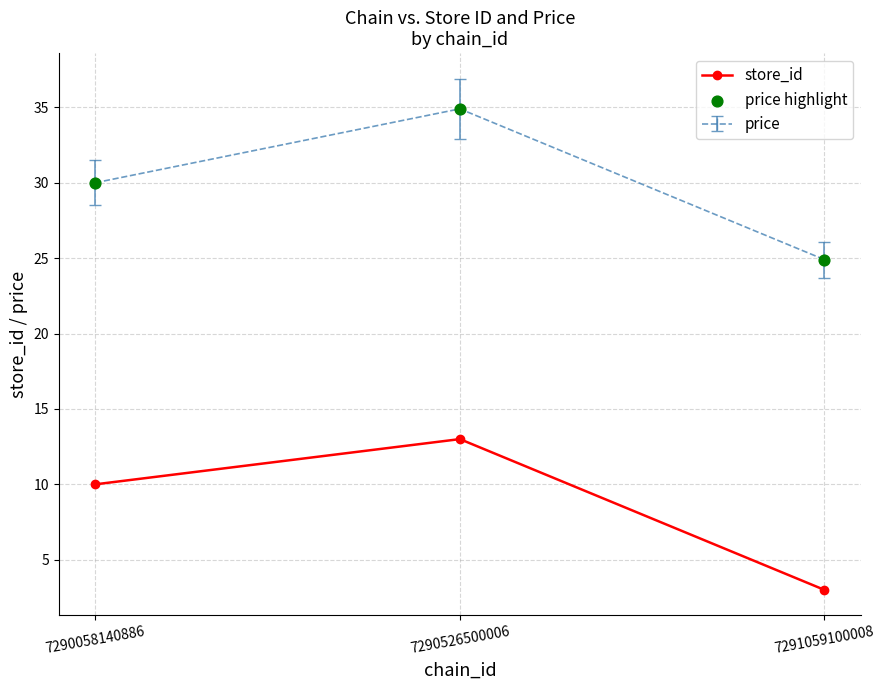

At which category is the sum across all series the highest?

7290526500006